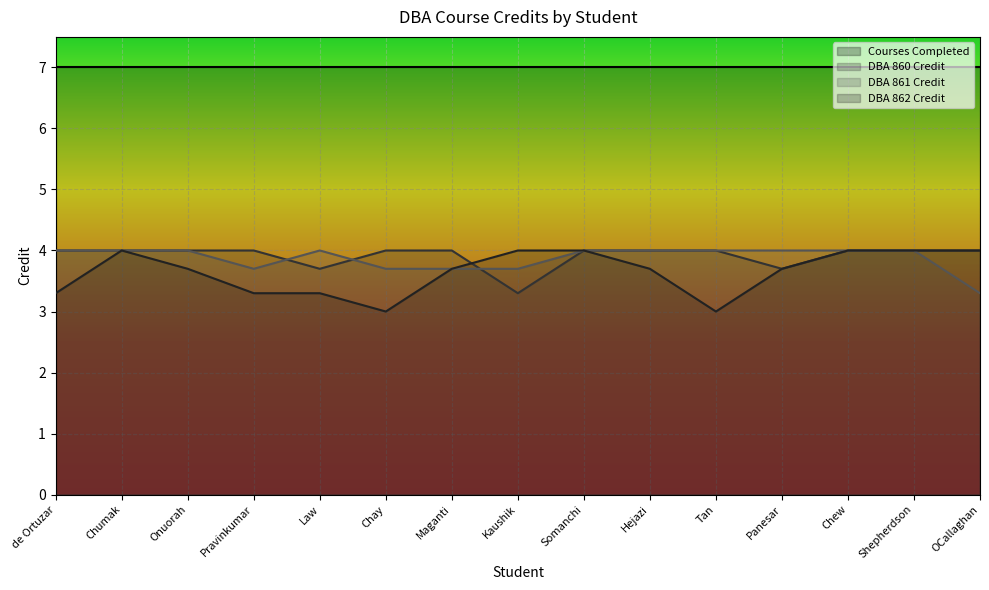

Rank the series at Chay from highest to lowest value.

Courses Completed, DBA 860 Credit, DBA 861 Credit, DBA 862 Credit